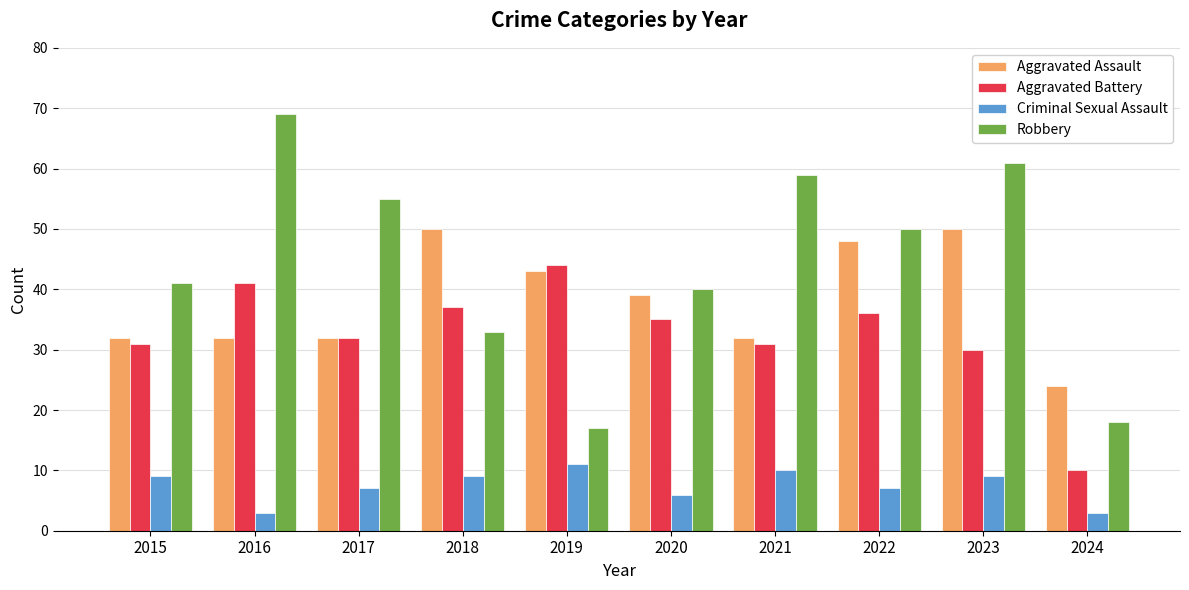

Are the bars grouped side by side (vs. stacked)?

Yes